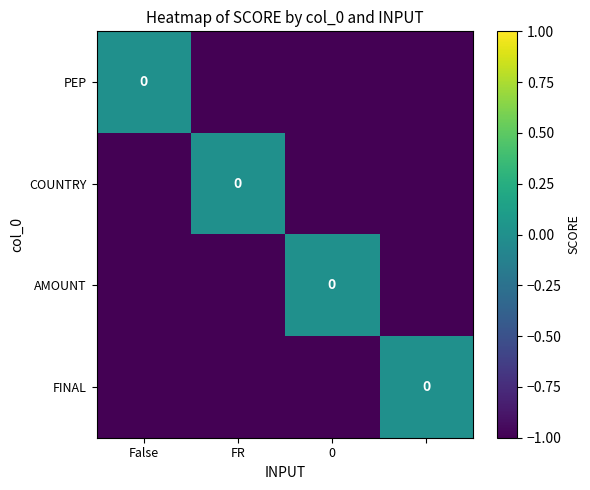

How many distinct data groups are displayed?

4